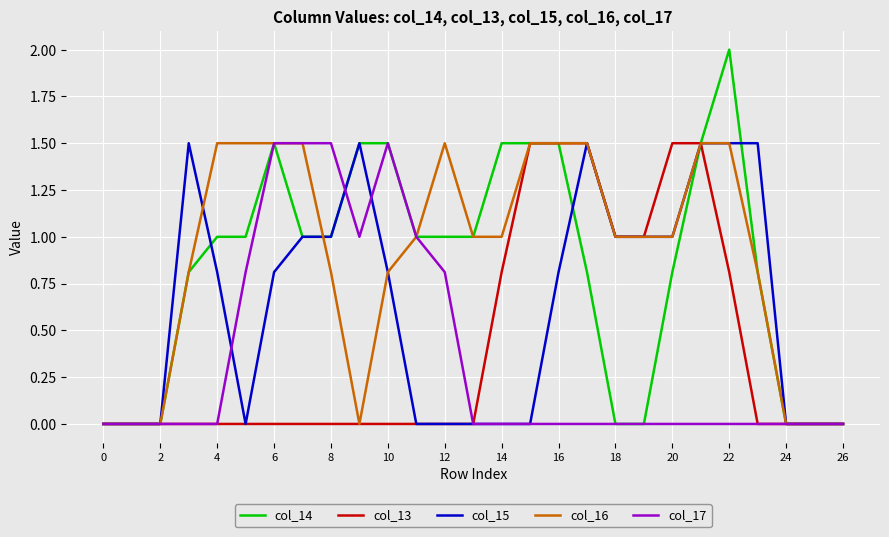

Which series has the widest spread of values?

col_14